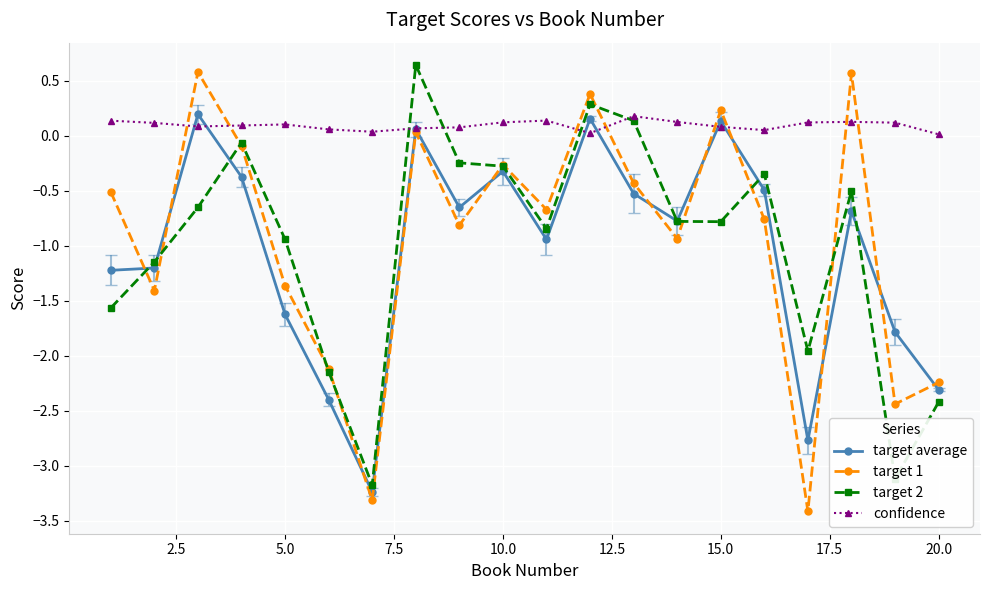

What is the smallest value displayed?

-3.4